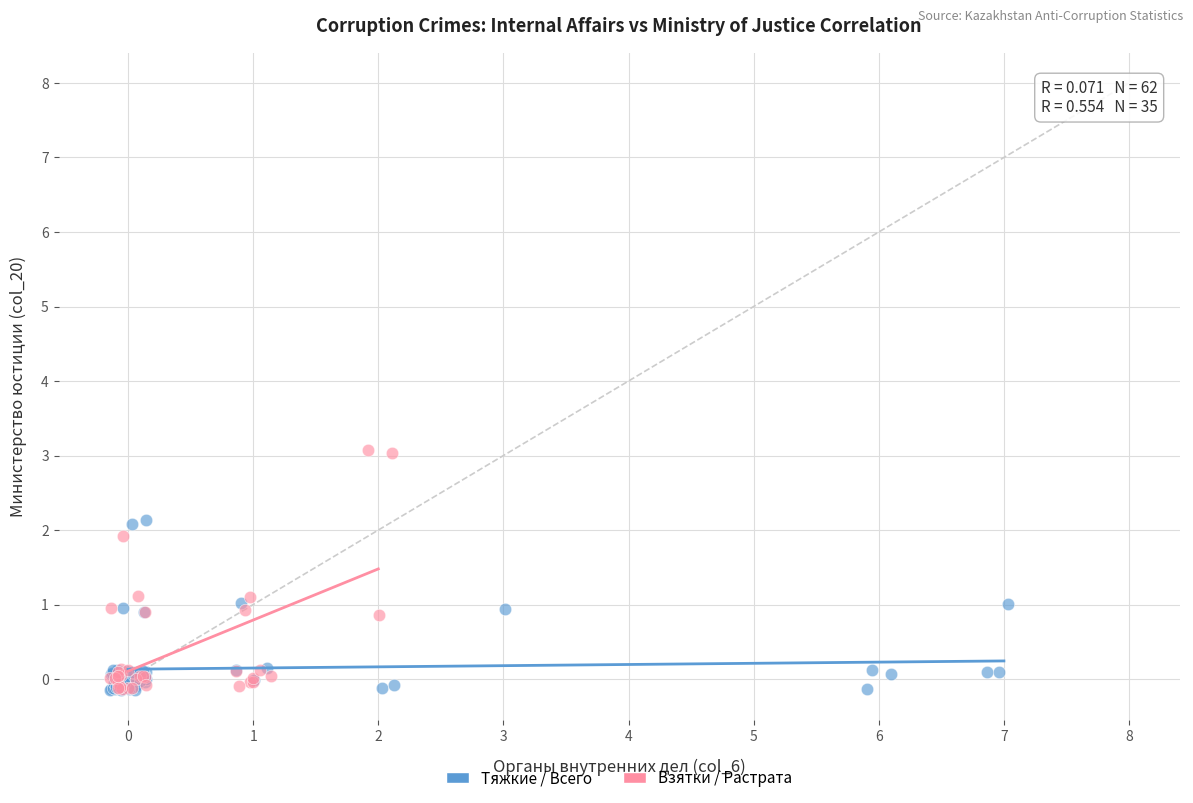

Which series has the largest Y range (max minus min)?

Взятки / Растрата